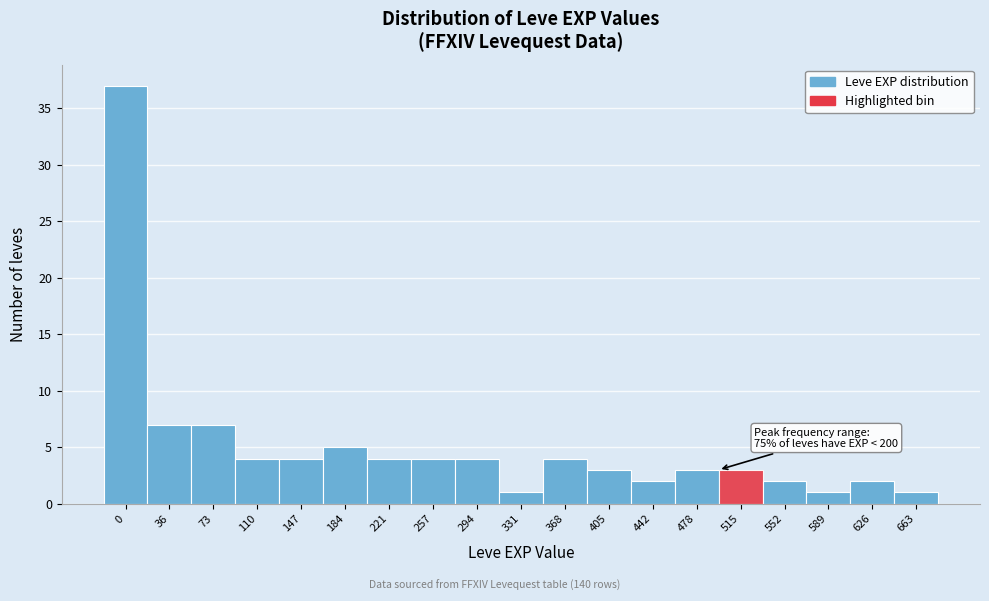

Reading right to left, transcribe all the data shown in this chart.

1	2	1	2	3	3	2	3	4	1	4	4	4	5	4	4	7	7	37